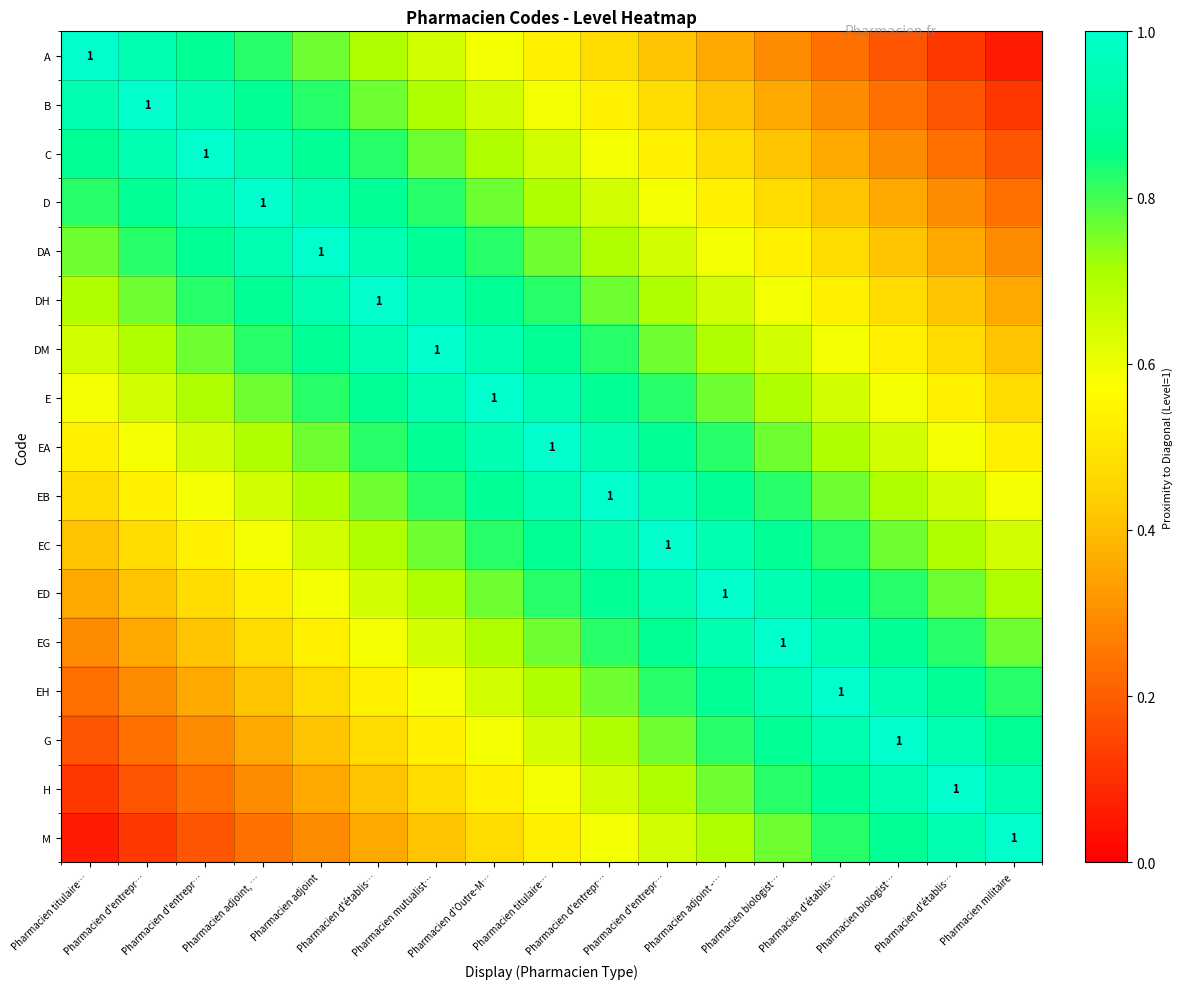

Is it true that D equals 0.3 at Pharmacien d'établis…?

True